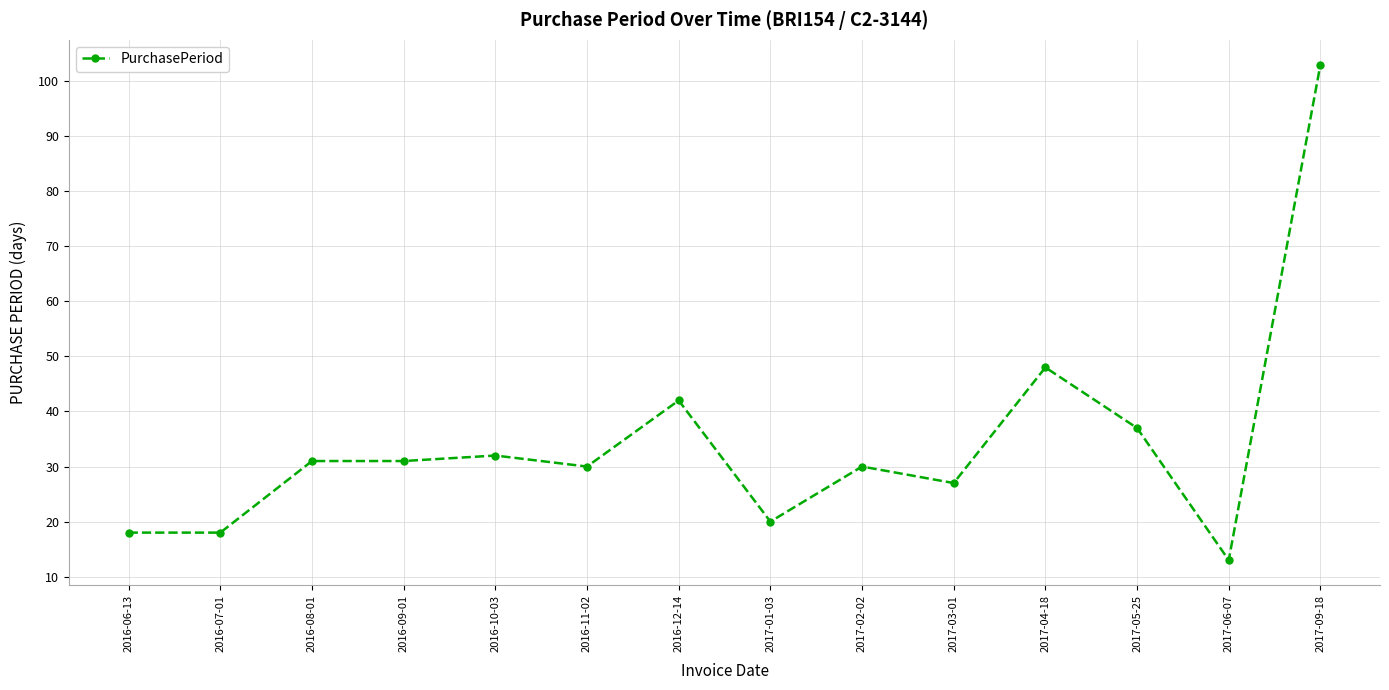

What is the average value?

34